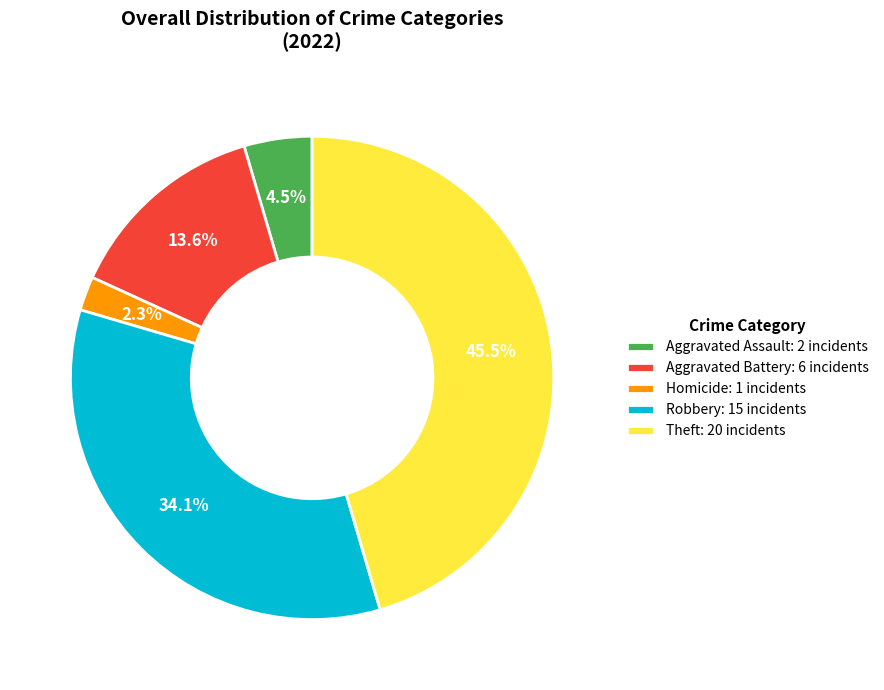

Does Homicide: 1 incidents account for over 50% of the chart?

No